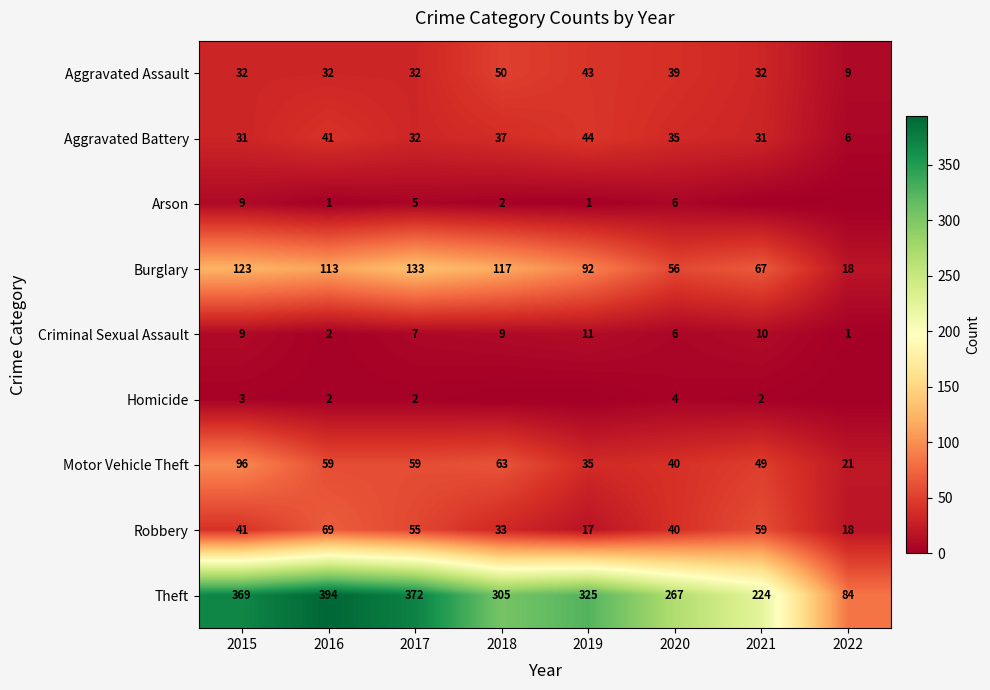

How many values in the Motor Vehicle Theft series are below 59?

4